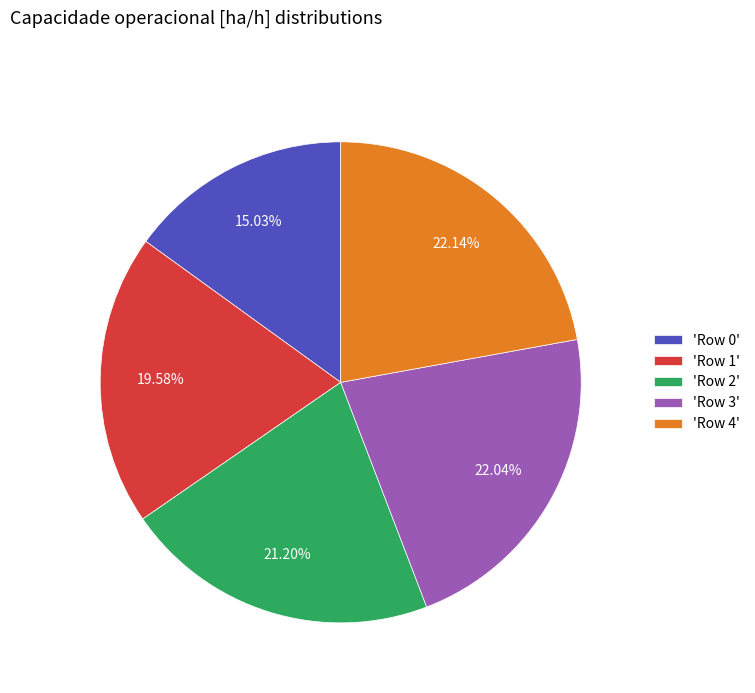

Does any single category account for the majority?

No